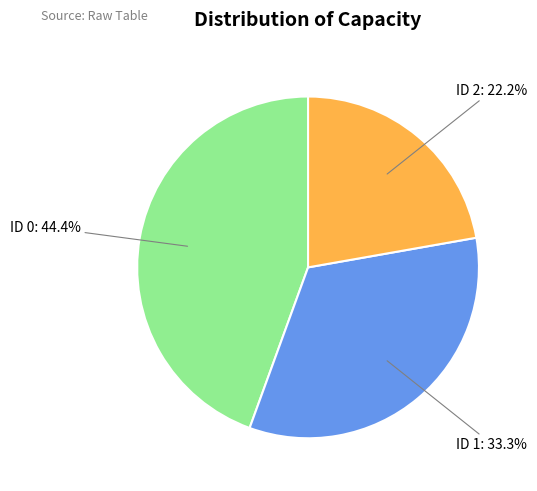

To the nearest percent, what is the difference between the largest and smallest slice percentages?

22%